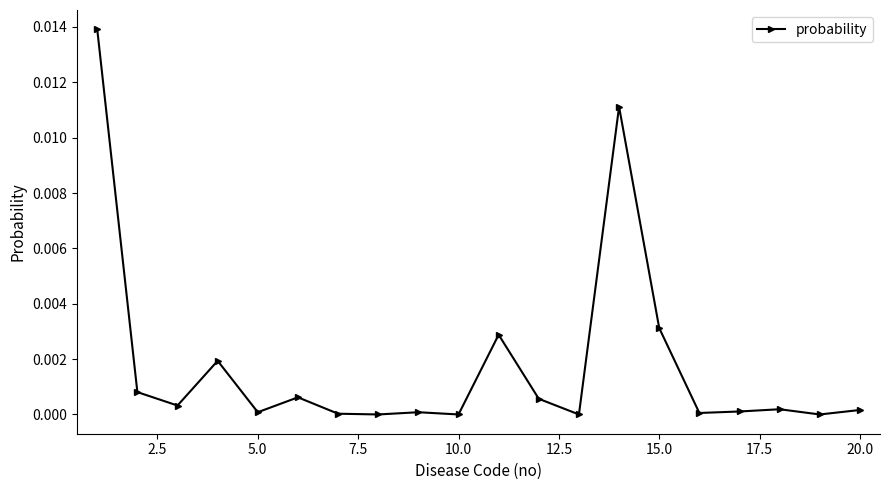

True or false: the data has more than 2 interior local peaks.

True